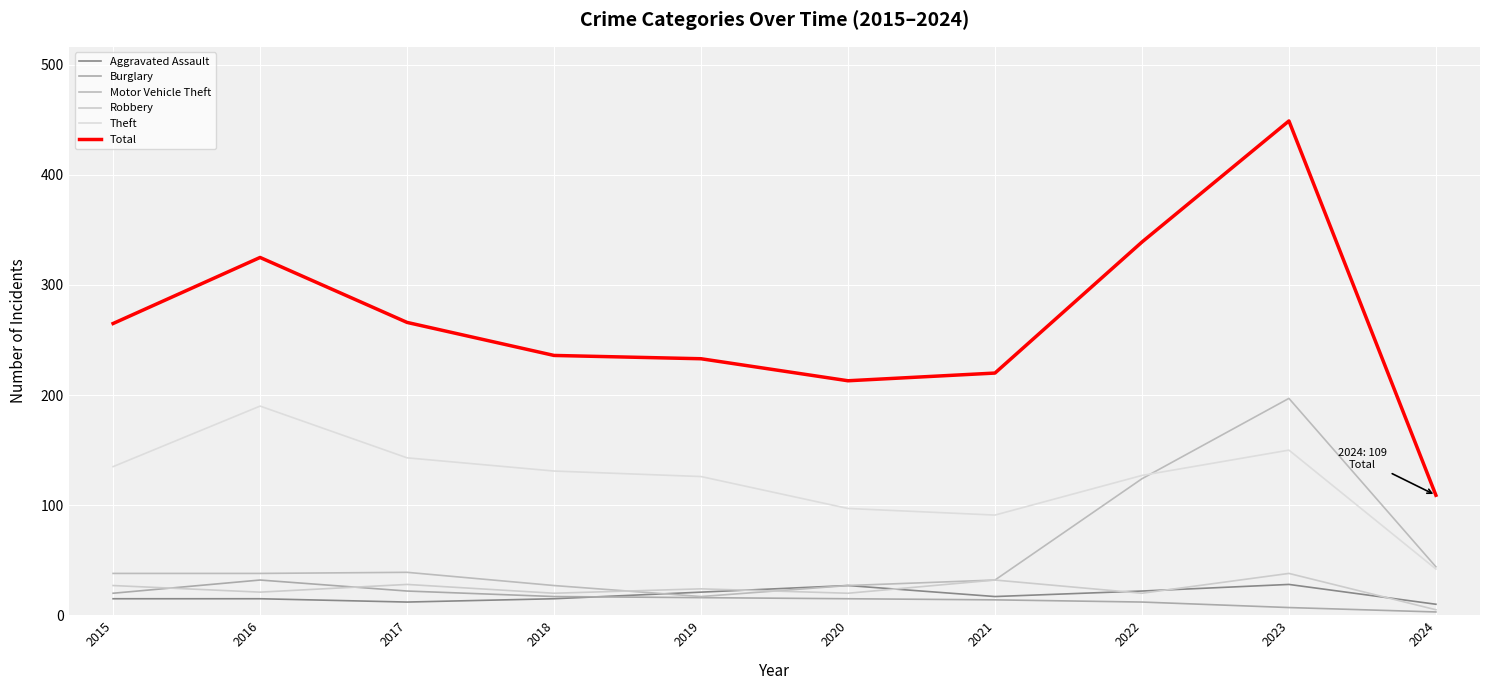

Is this an area chart (filled region under the line)?

No